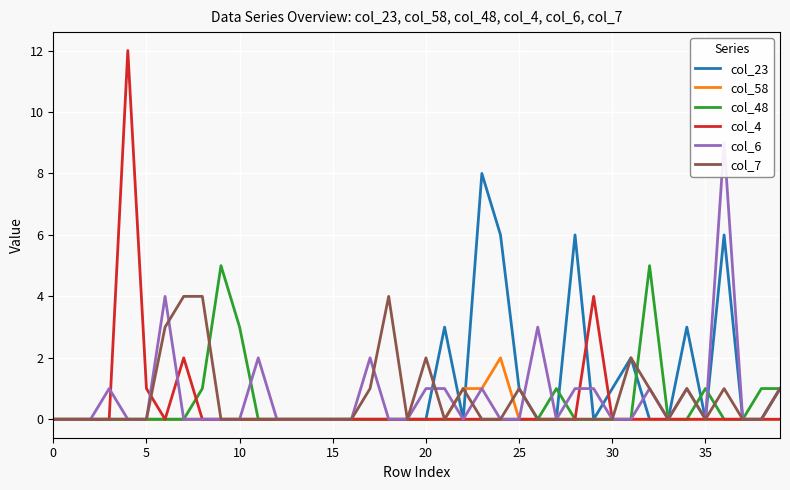

Reading left to right, what are all the values shown in this chart?

col_23: 0	0	0	0	0	0	0	0	0	0	0	0	0	0	0	0	0	0	0	0	0	3	0	8	6	1	0	0	6	0	1	2	0	0	3	0	6	0	0	1
col_58: 0	0	0	0	0	0	0	0	0	0	0	0	0	0	0	0	0	0	0	0	0	0	1	1	2	0	0	0	0	0	0	0	0	0	0	0	0	0	0	0
col_48: 0	0	0	0	0	0	0	0	1	5	3	0	0	0	0	0	0	0	0	0	0	0	0	0	0	0	0	1	0	0	0	0	5	0	0	1	0	0	1	1
col_4: 0	0	0	0	12	1	0	2	0	0	0	0	0	0	0	0	0	0	0	0	0	0	0	0	0	0	0	0	0	4	0	0	0	0	0	0	0	0	0	0
col_6: 0	0	0	1	0	0	4	0	0	0	0	2	0	0	0	0	0	2	0	0	1	1	0	1	0	0	3	0	1	1	0	0	1	0	1	0	9	0	0	1
col_7: 0	0	0	0	0	0	3	4	4	0	0	0	0	0	0	0	0	1	4	0	2	0	1	0	0	1	0	0	0	0	0	2	1	0	1	0	1	0	0	1